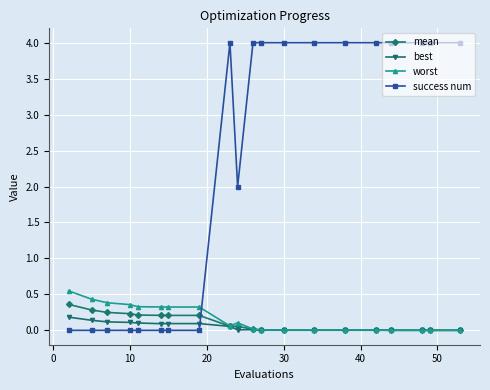

Which series has the largest total across all categories?

success num